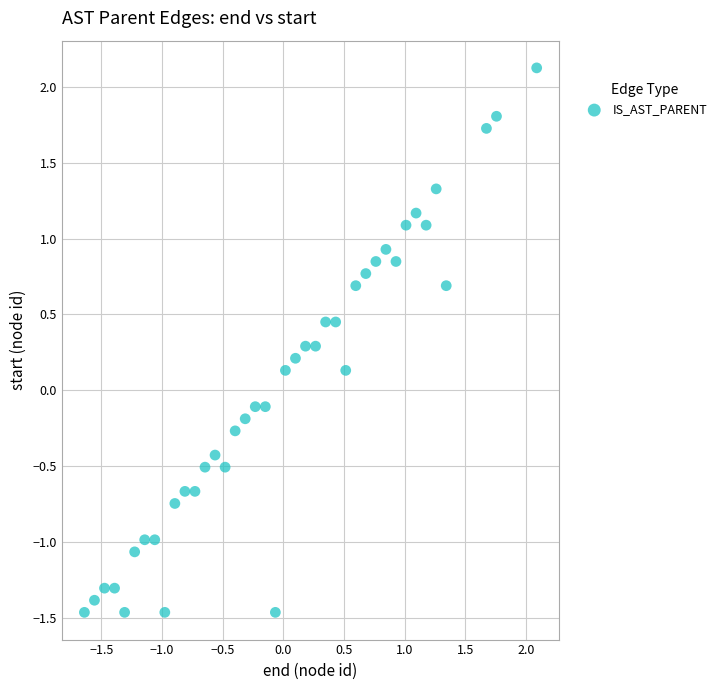

What is the range of X values (max minus min)?

3.7